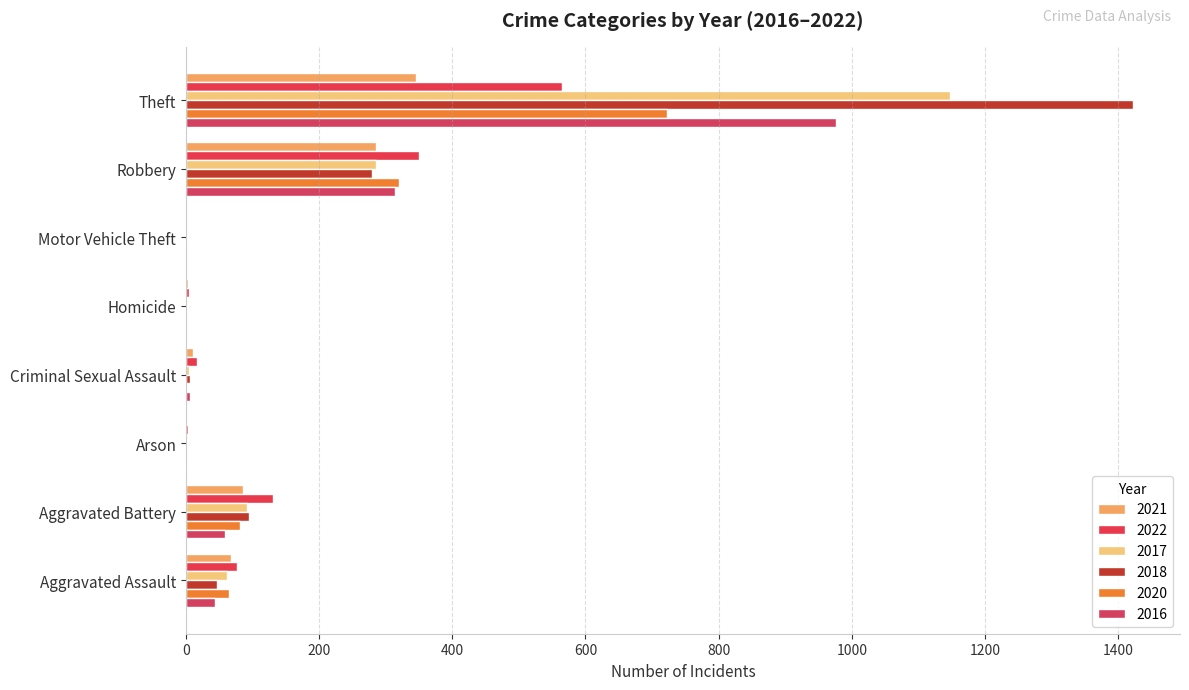

What is the value of the 2018 bar at the 1st from the left?

46